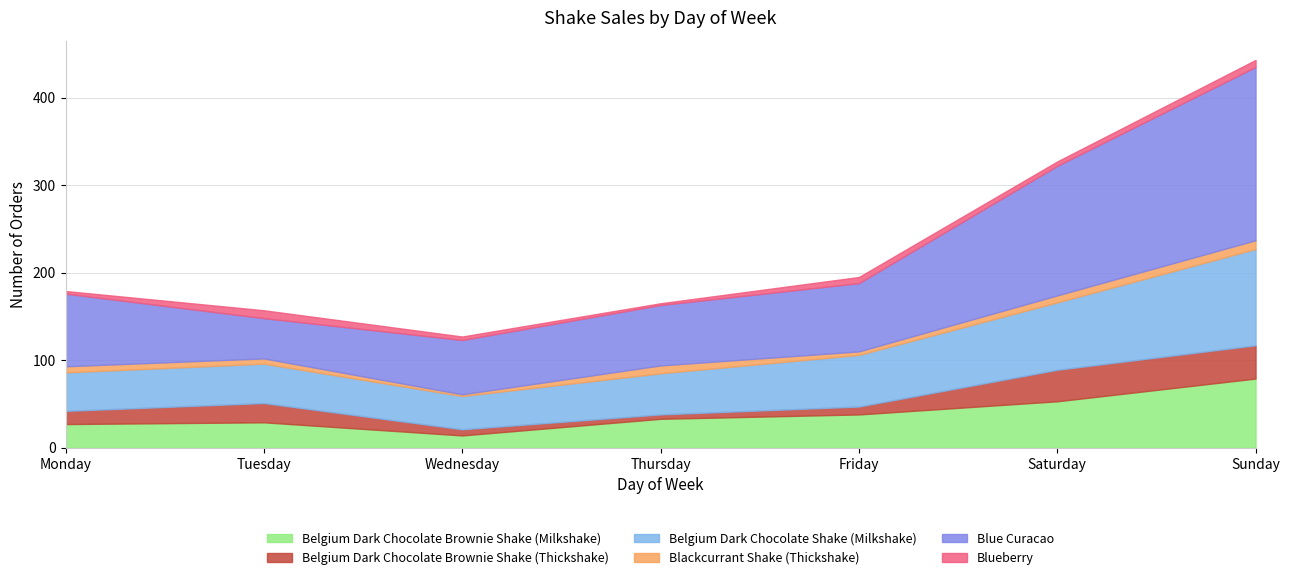

At which category is the sum across all series the highest?

Sunday